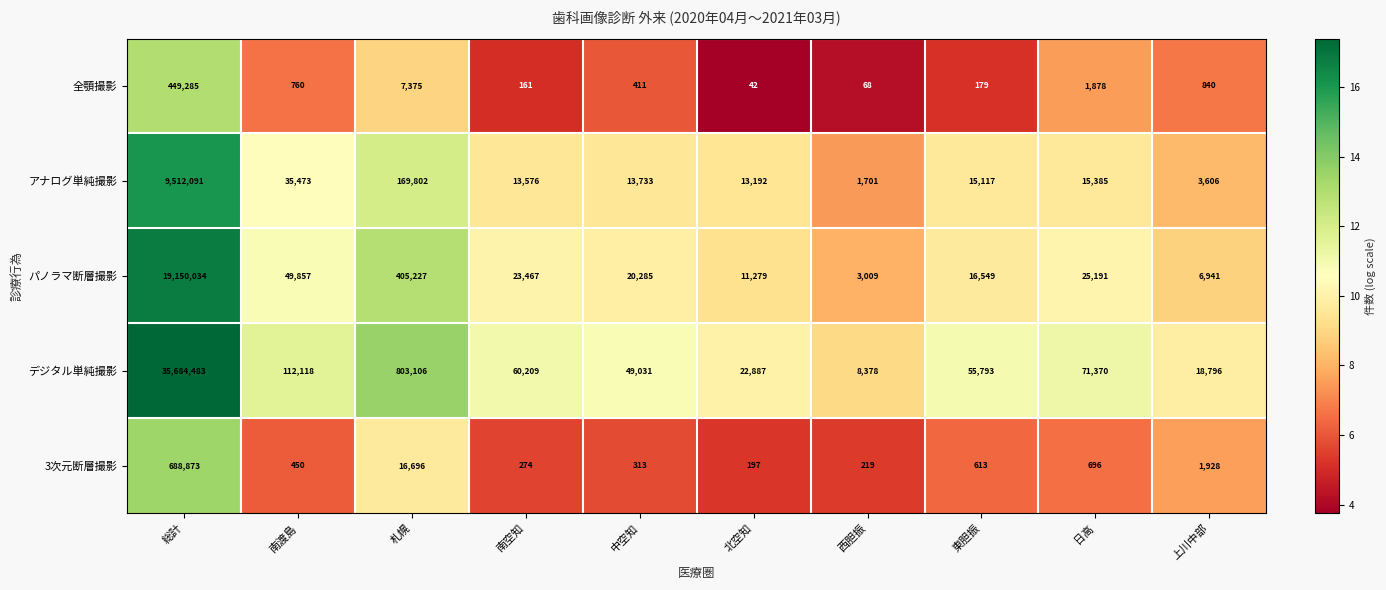

Which category has the lowest value in the 3次元断層撮影 series?

北空知